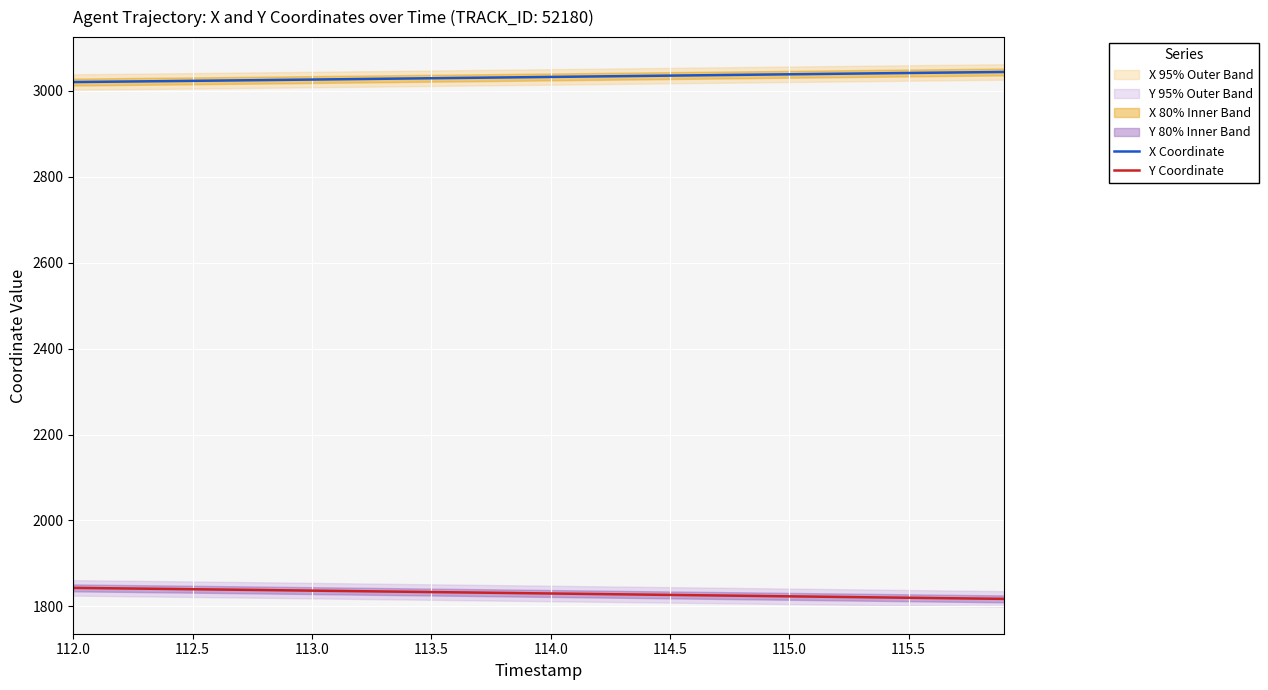

True or false: X Coordinate and Y Coordinate intersect in this chart.

False